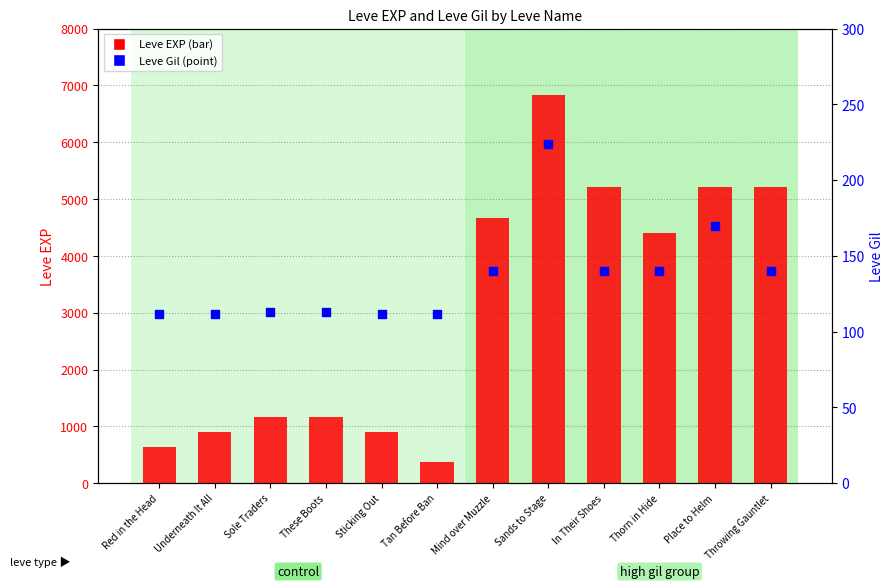

Which series reaches the maximum Y coordinate?

Leve EXP